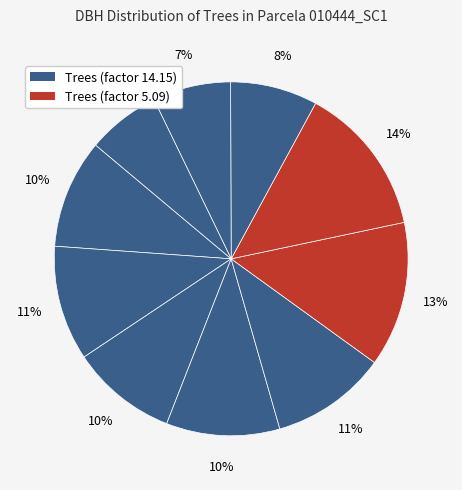

How many slices are in this pie chart?

10